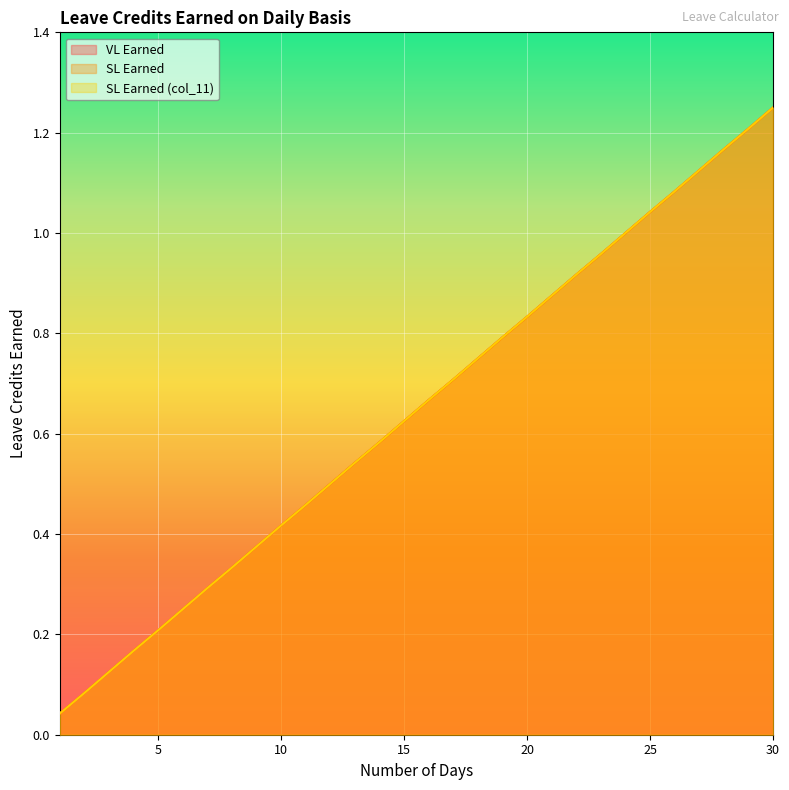

The SL Earned series shows 0.5 at 12. True or false?

True